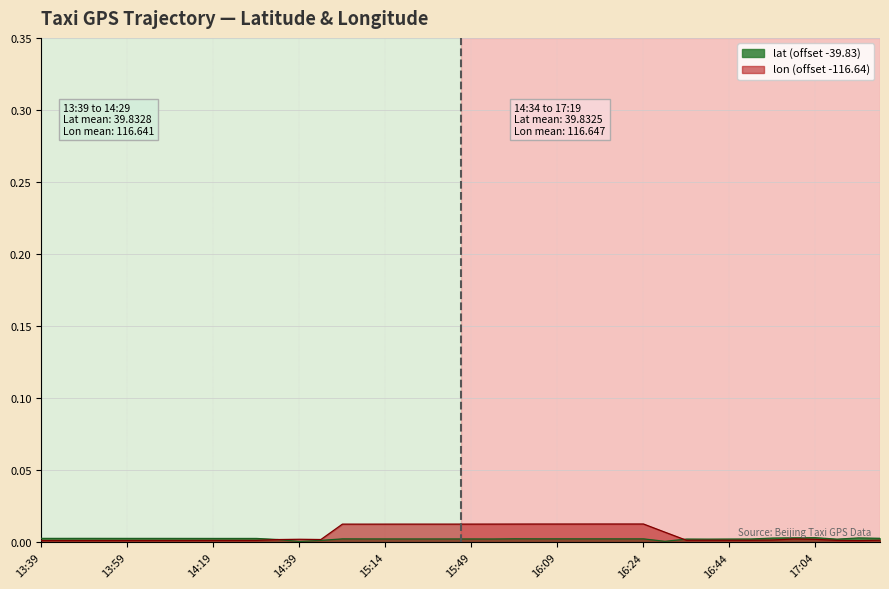

How many intersections are there between lon and lat?

2